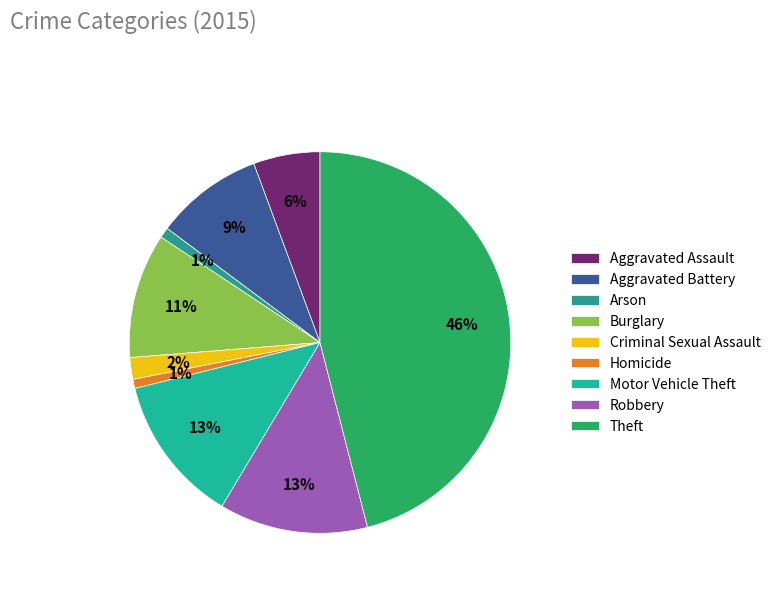

Which slice is the smallest?

Homicide